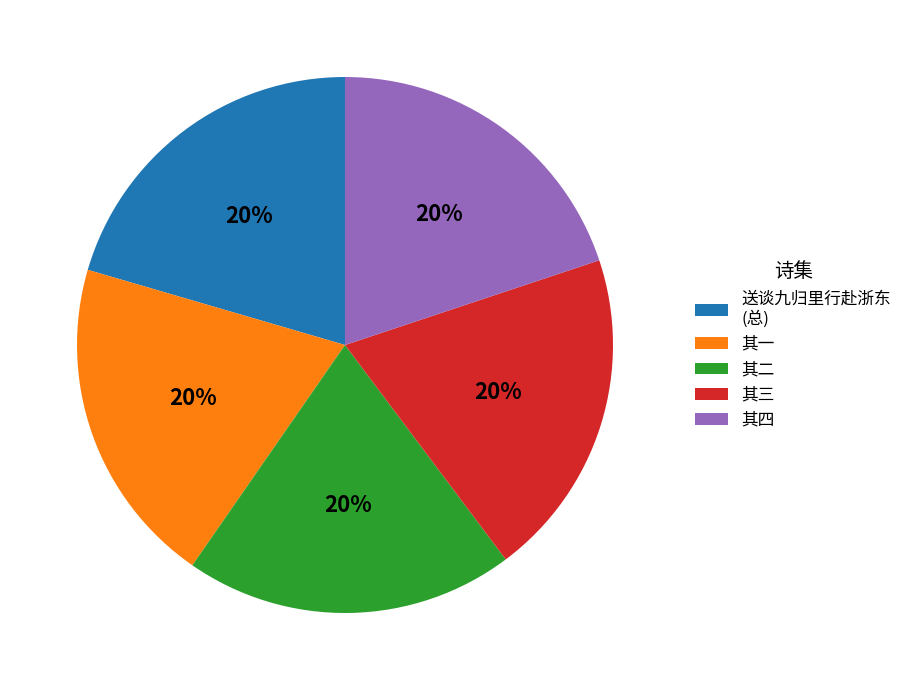

What percentage is the 送谈九归里行赴浙东 (总) slice, to the nearest percent?

20%